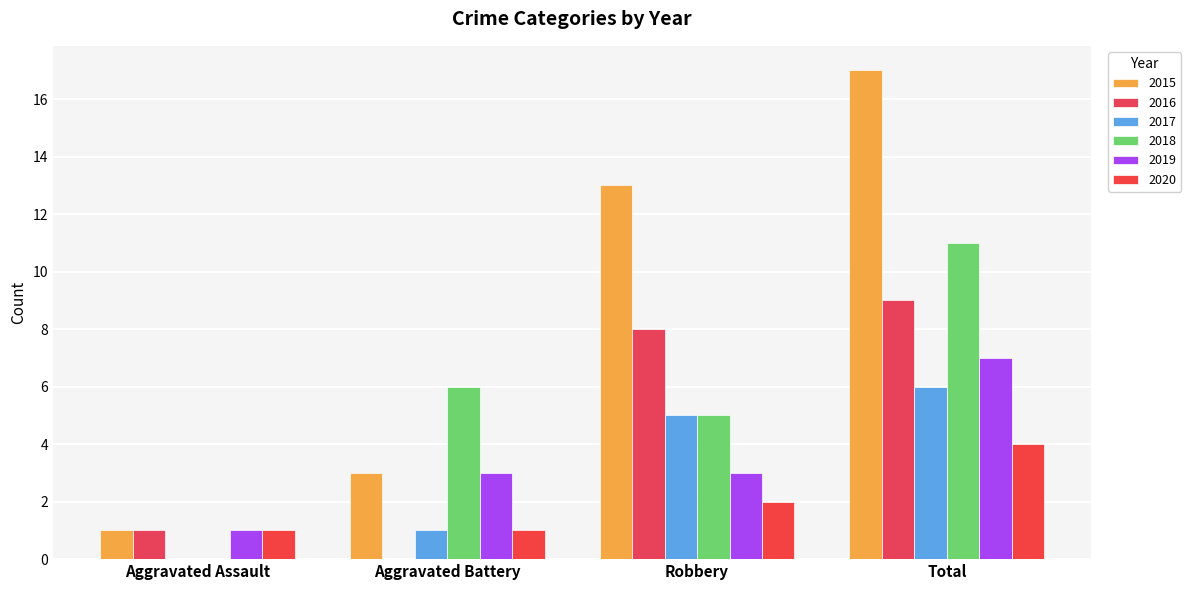

What is the spread (max minus min) of values at Robbery?

11